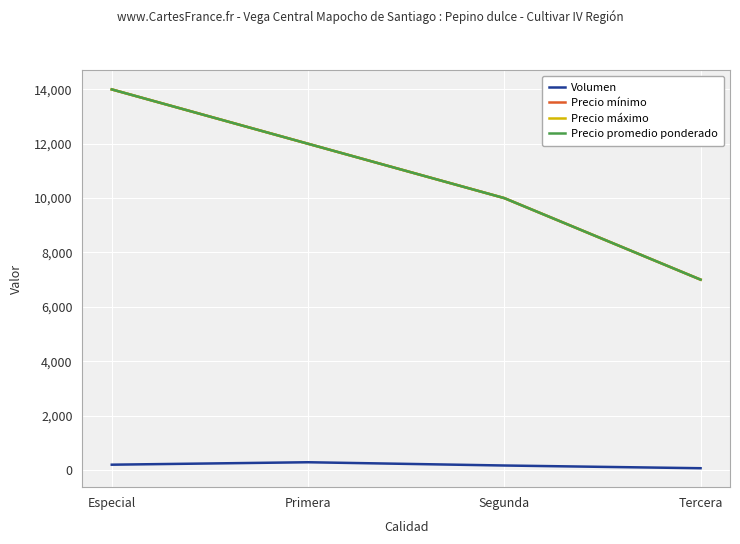

True or false: Precio máximo and Precio promedio ponderado cross at least once.

False